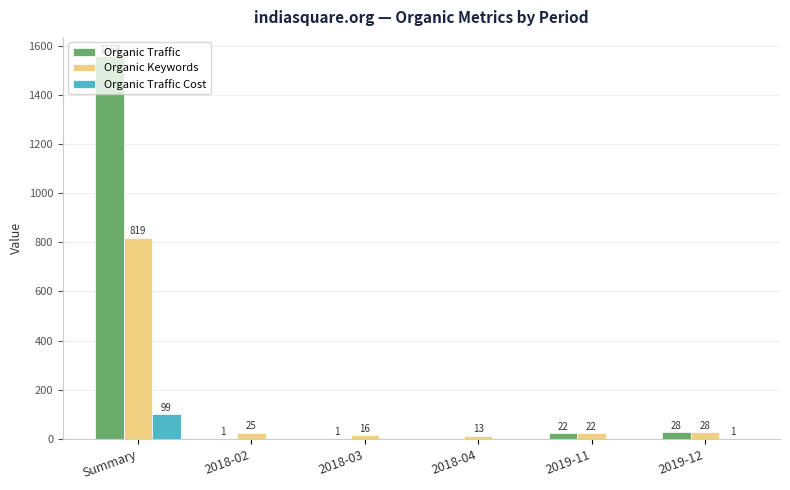

The value of Organic Traffic at Summary is 451. True or false?

False